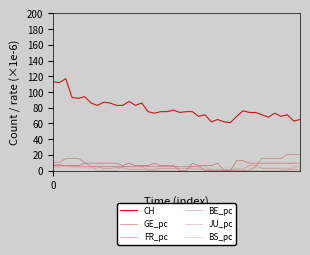

Reading left to right, list all the values displayed in this chart.

CH: 113.0	112.0	117.0	93.0	92.0	94.0	86.0	83.0	87.0	86.0	83.0	83.0	88.0	83.0	86.0	75.0	73.0	75.0	75.0	77.0	74.0	75.0	75.0	69.0	71.0	62.0	65.0	62.0	61.0	69.0	76.0	74.0	74.0	71.0	68.0	73.0	69.0	71.0	63.0	65.0
GE_pc: 6.3	6.3	6.3	6.3	6.3	9.4	9.4	9.4	9.4	9.4	9.4	6.3	9.4	6.3	6.3	6.3	9.4	6.3	6.3	6.3	0.0	0.0	9.4	6.3	6.3	6.3	9.4	0.0	0.0	12.6	12.6	9.4	9.4	9.4	9.4	9.4	9.4	9.4	9.4	9.4
FR_pc: 10.3	10.3	15.4	15.4	15.4	10.3	5.1	5.1	5.1	5.1	5.1	5.1	5.1	5.1	5.1	5.1	5.1	5.1	5.1	5.1	5.1	5.1	5.1	5.1	0.0	0.0	0.0	0.0	0.0	0.0	0.0	0.0	5.1	15.4	15.4	15.4	15.4	20.5	20.5	20.5
BE_pc: 7.7	7.7	5.8	5.8	5.8	4.8	4.8	4.8	2.9	2.9	3.9	3.9	1.0	1.0	1.0	1.0	1.0	2.9	2.9	2.9	2.9	2.9	1.9	1.9	1.0	1.0	1.0	1.0	1.0	1.9	1.9	6.8	6.8	2.9	2.9	2.9	1.9	1.9	1.0	1.0
JU_pc: 5.0	5.0	5.0	5.0	5.0	5.0	5.0	0.0	0.0	0.0	0.0	5.0	5.0	5.0	5.0	0.0	0.0	0.0	0.0	0.0	0.0	0.0	5.0	5.0	5.0	0.0	0.0	0.0	0.0	0.0	0.0	0.0	0.0	0.0	0.0	0.0	0.0	0.0	5.0	5.0
BS_pc: 4.0	4.0	6.3	4.0	4.0	3.1	3.1	3.1	3.1	3.1	3.1	3.1	3.1	3.1	3.1	3.1	3.1	3.1	3.1	3.1	3.1	3.1	3.1	3.1	3.1	3.1	3.1	3.1	3.1	3.1	3.1	3.1	3.1	3.1	3.1	3.1	3.1	3.1	3.1	3.1